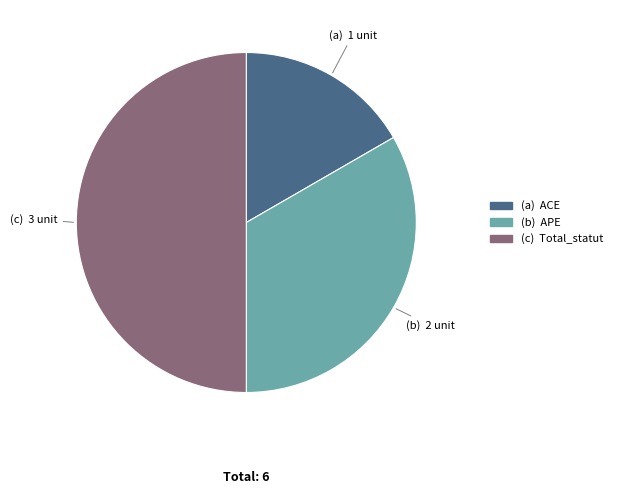

How many slices are in this pie chart?

3